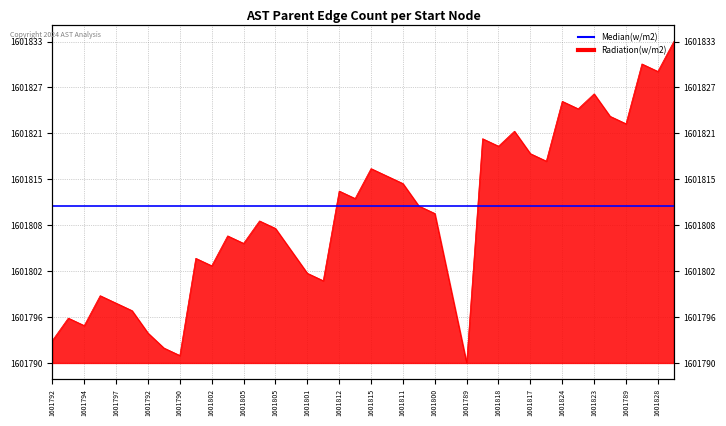

What is the label of the 28th point from the right?

1601805